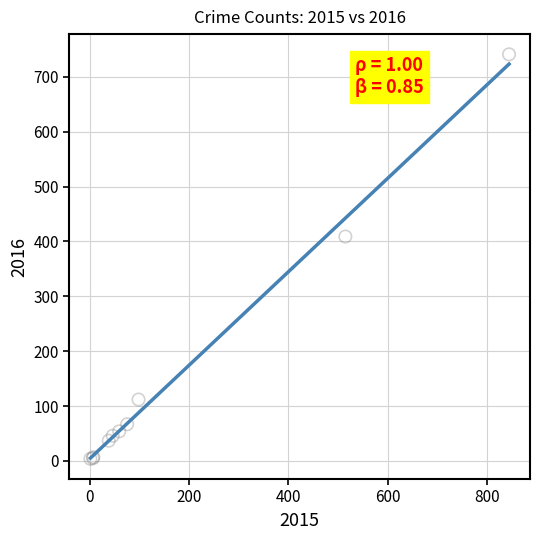

What Y value in the scatter plot is closest to 372?

409